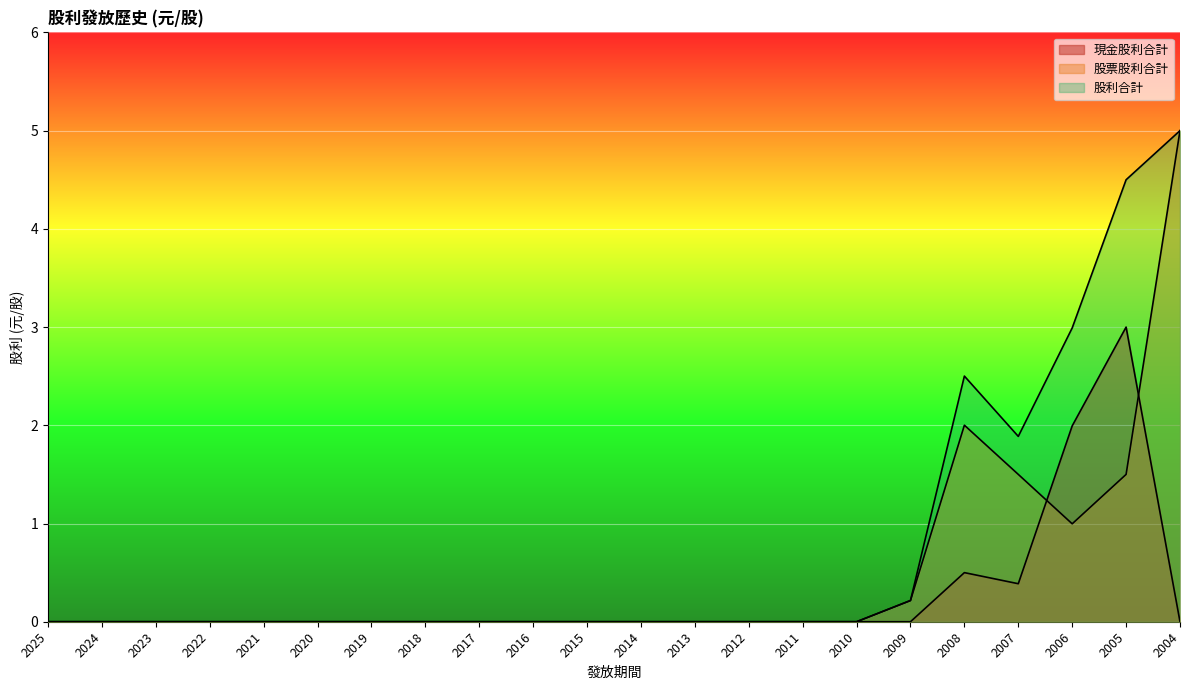

At which category does the chart reach its peak across all series?

2004